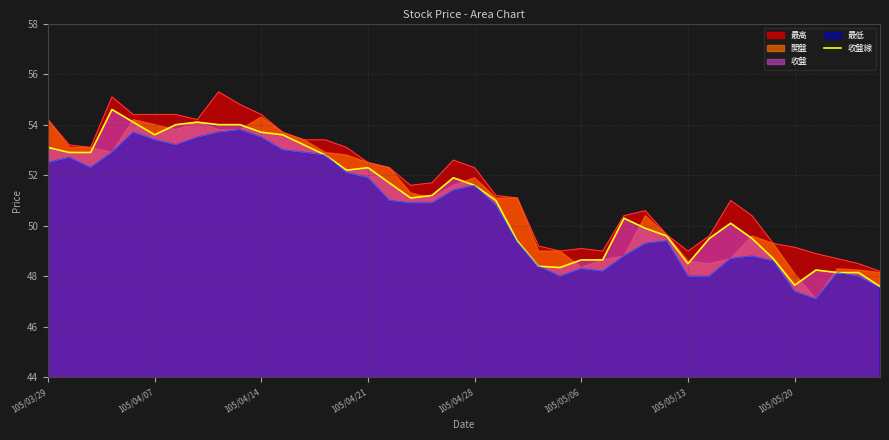

True or false: there are more than 1 points higher than both neighbors.

True